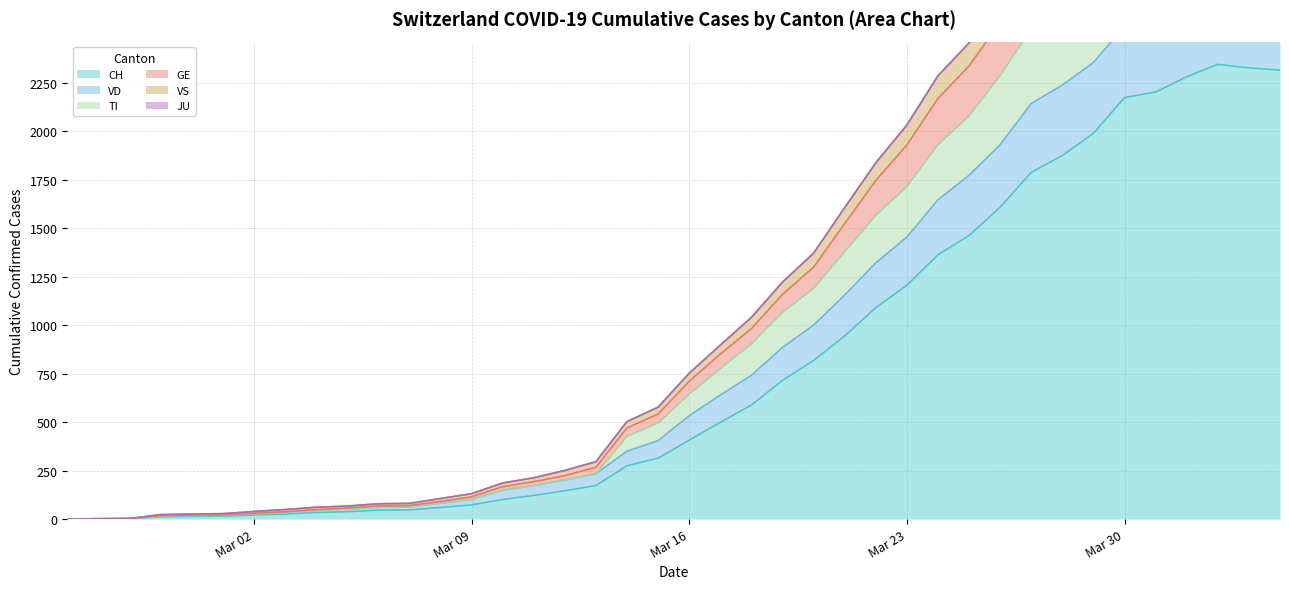

True or false: TI and VD cross at least once.

False